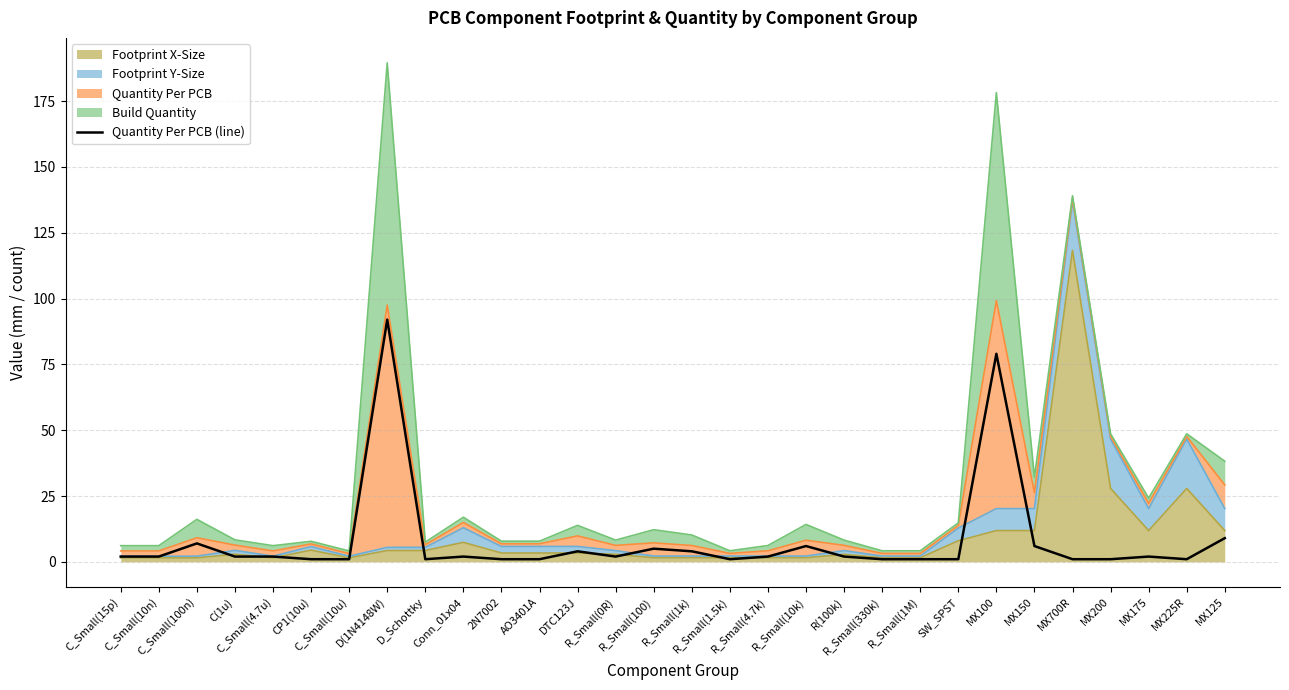

What is the value of the 21st point from the left?

1